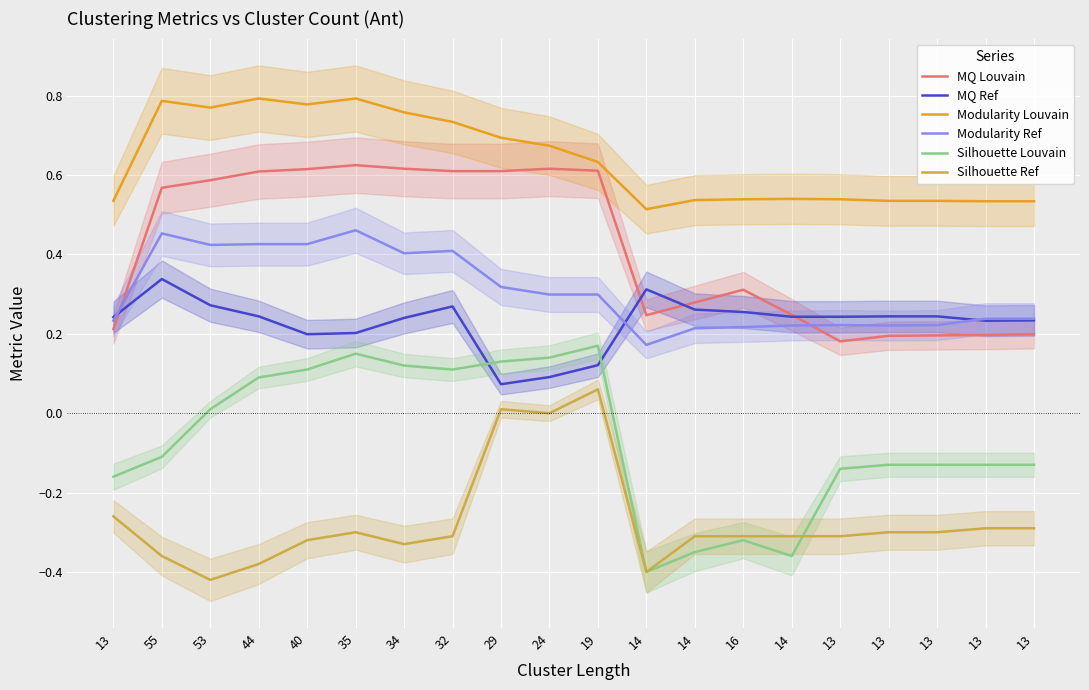

What is the sum of the Silhouette Ref values at 29 and 55?

-0.3